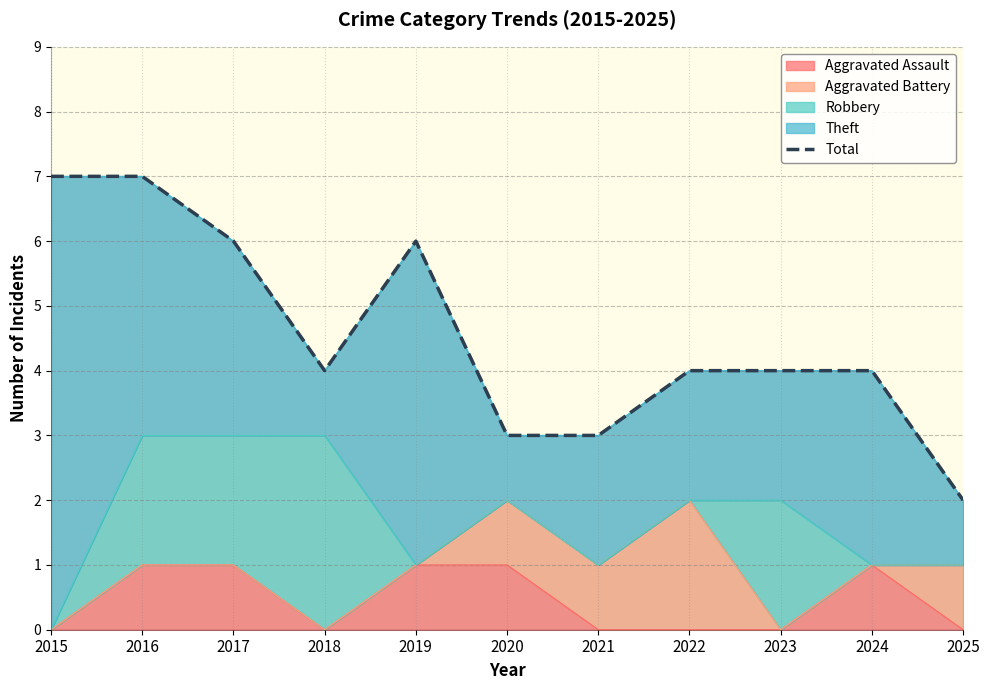

What is the maximum value shown in the chart?

7